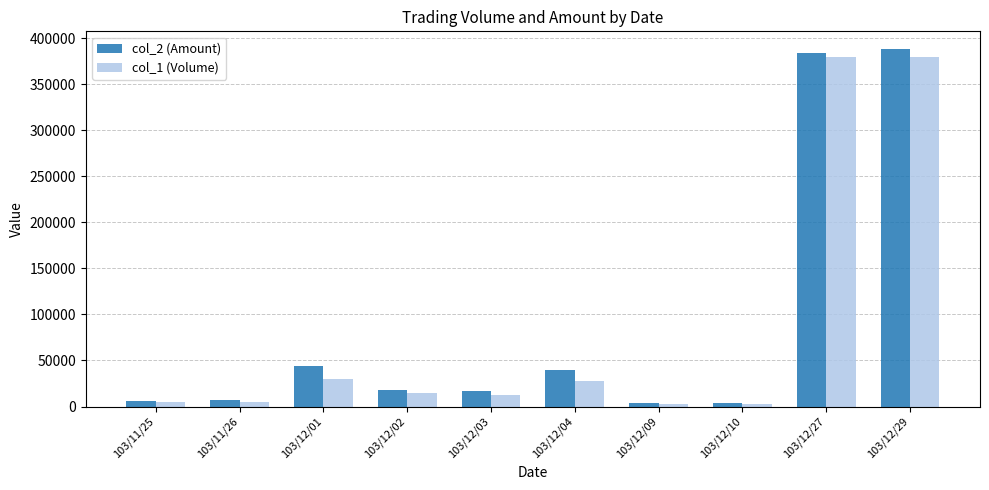

Which series has the largest range (max minus min)?

col_2 (Amount)